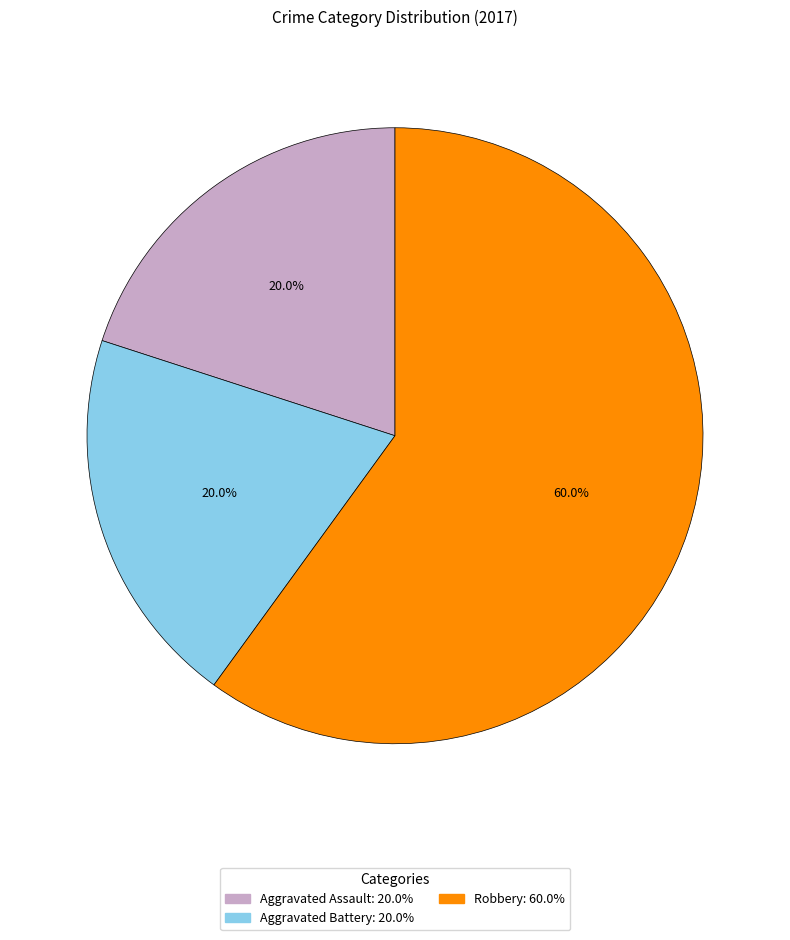

Count the number of slices in the pie.

3